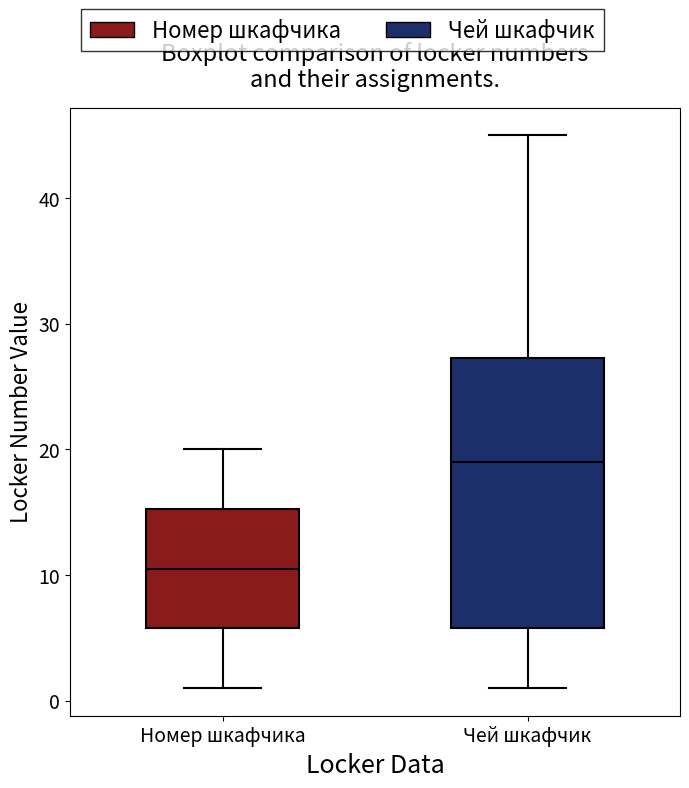

Where does the lower whisker of the box for Чей шкафчик end on the y-axis? The values are not printed on the chart, so give them approximately, as read against the axis.

1